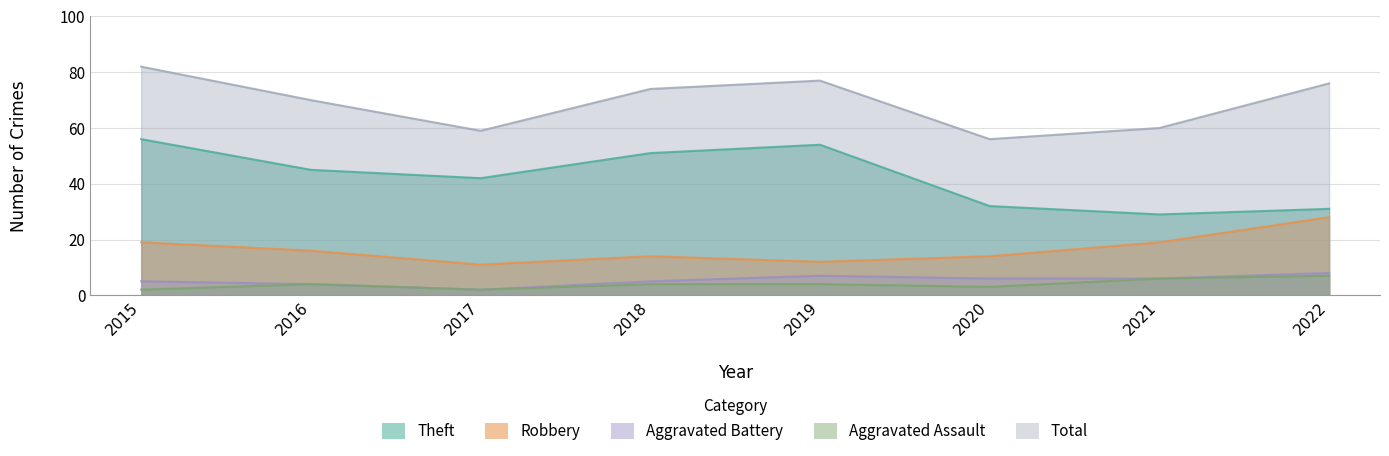

True or false: Theft has a value of 42 at 2017.

True